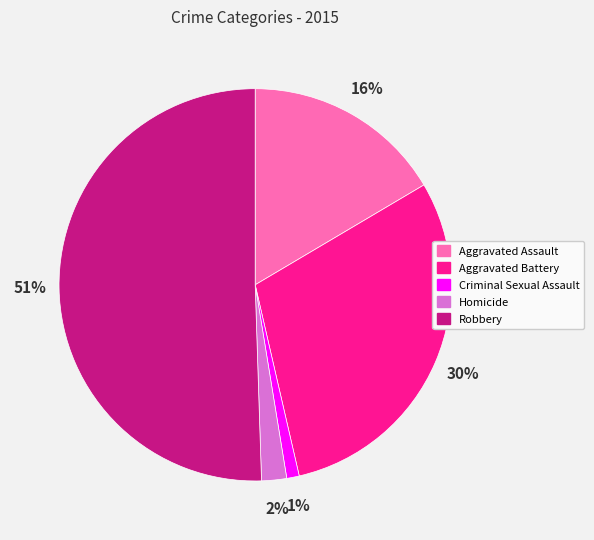

Count the number of slices in the pie.

5